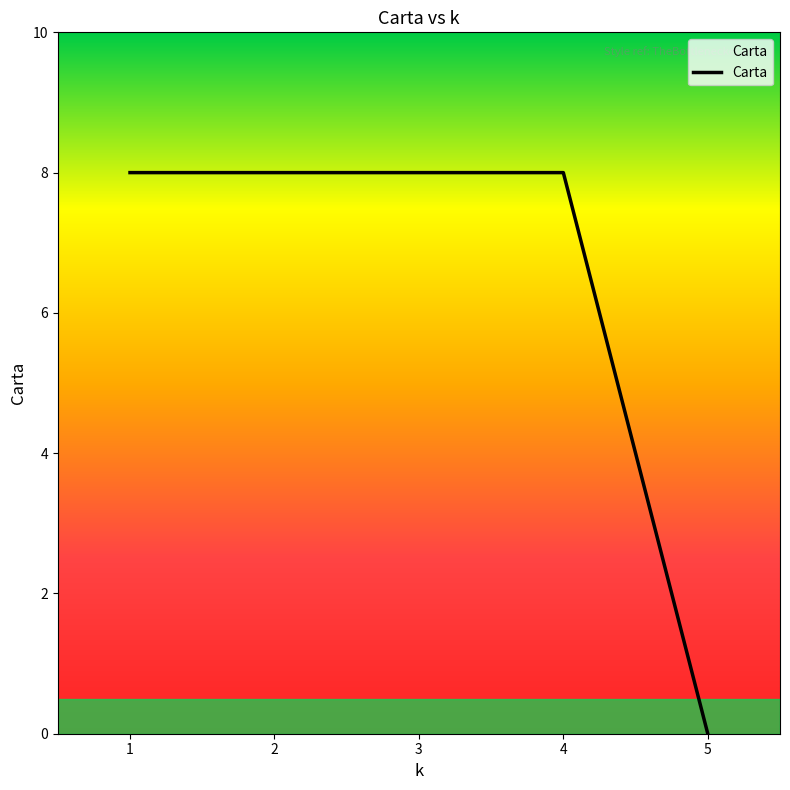

At which category does the chart reach its minimum across all series?

5